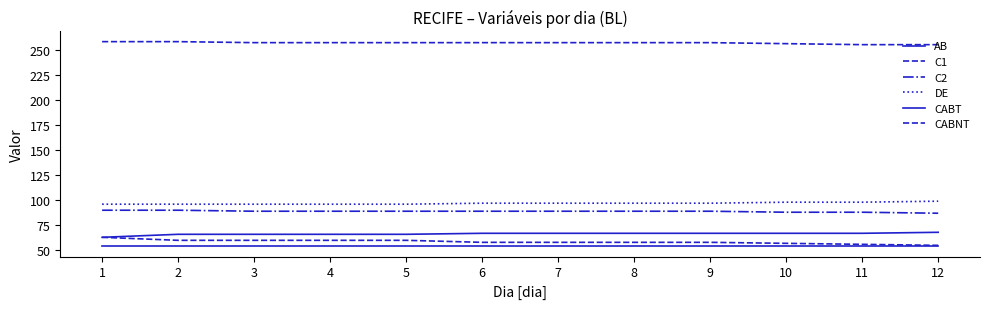

Reading left to right, what are all the values shown in this chart?

AB: 63	66	66	66	66	67	67	67	67	67	67	68
C1: 63	60	60	60	60	58	58	58	58	57	56	55
C2: 90	90	89	89	89	89	89	89	89	88	88	87
DE: 96	96	96	96	96	97	97	97	97	98	98	99
CABT: 54	54	54	54	54	54	54	54	54	54	54	54
CABNT: 258	258	257	257	257	257	257	257	257	256	255	255